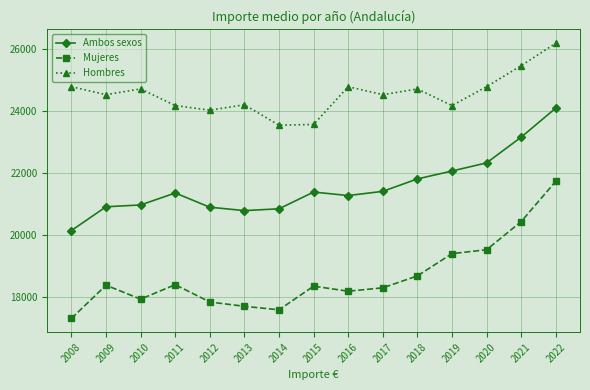

Which series has the largest total across all categories?

Hombres